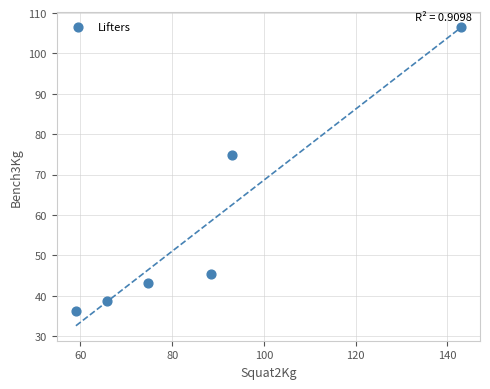

What Y value in the scatter plot is closest to 71?

74.8